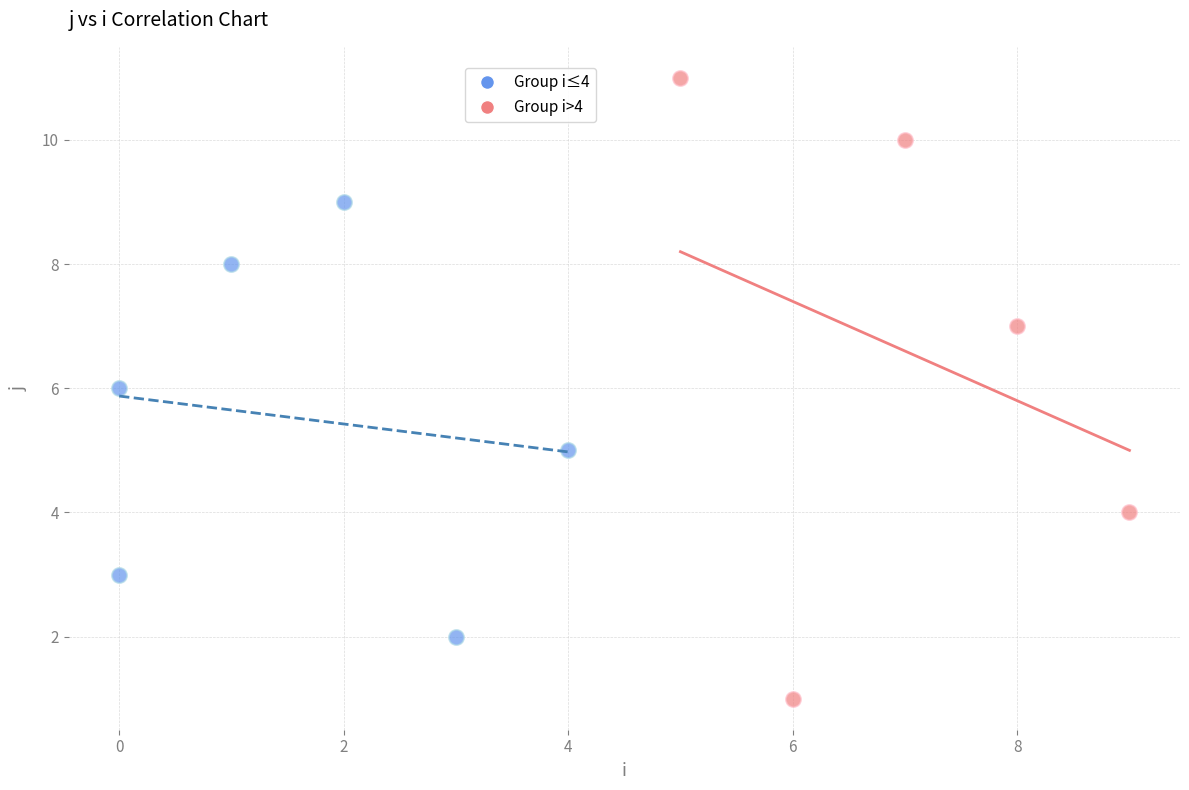

Which series contains the highest Y value?

Group i>4